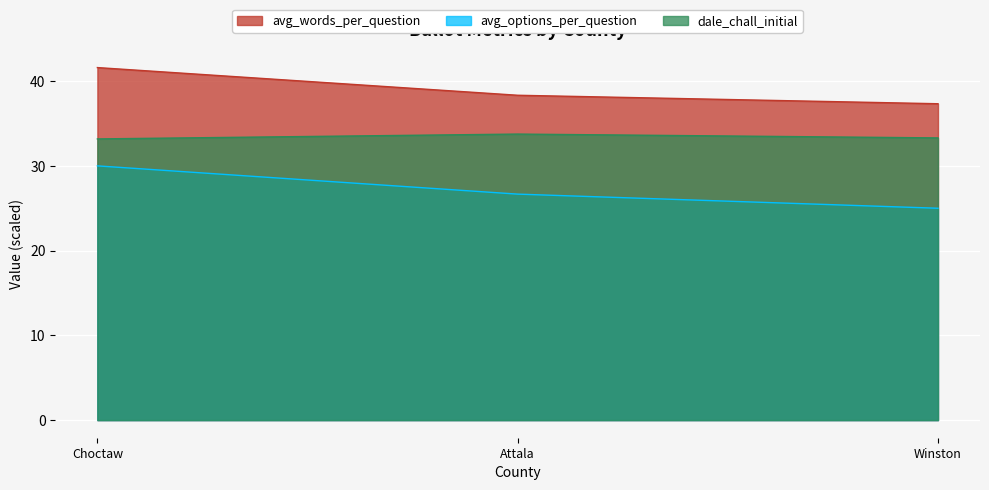

What is the maximum value for avg_words_per_question?

41.6